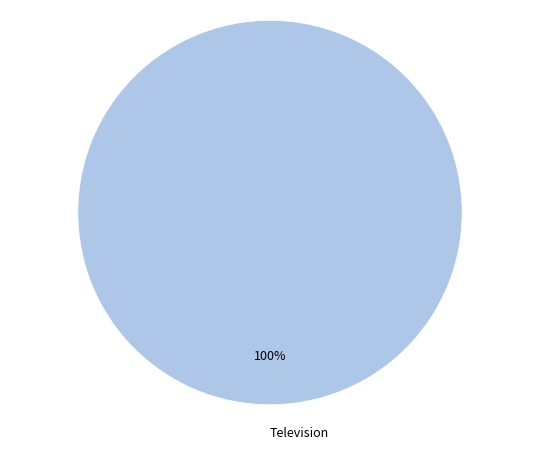

Is there any slice that represents more than half of the pie?

Yes